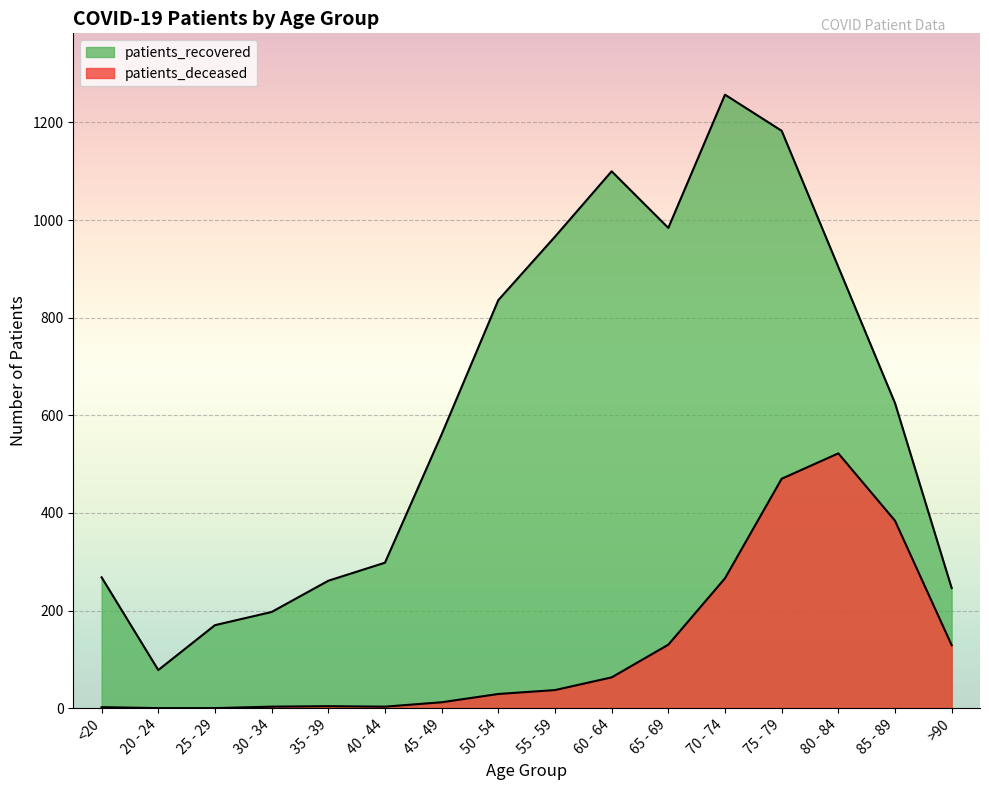

Which series has the largest total across all categories?

patients_recovered